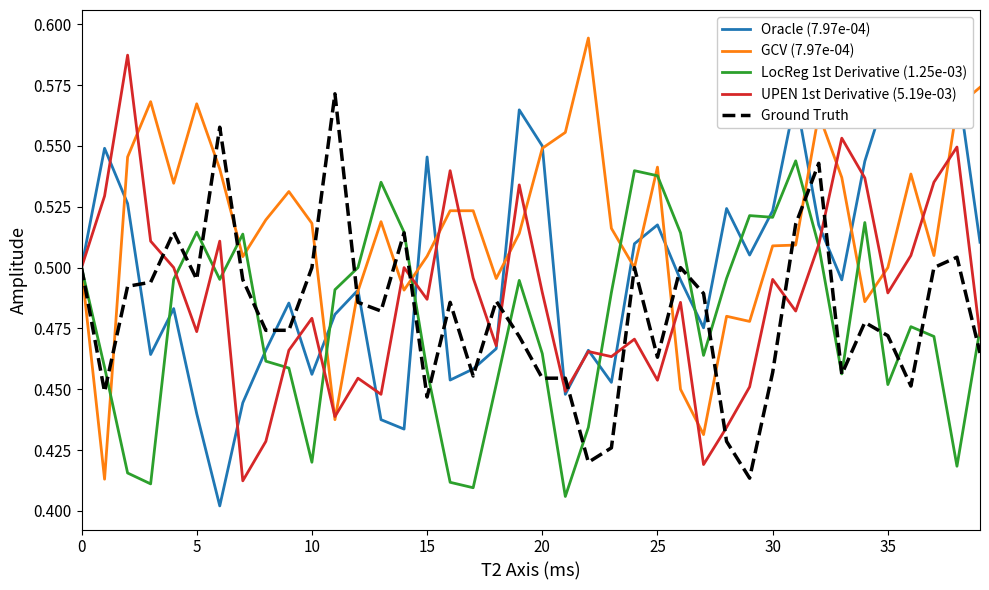

True or false: Oracle (7.97e-04) has more than 1 points higher than both neighbors.

True